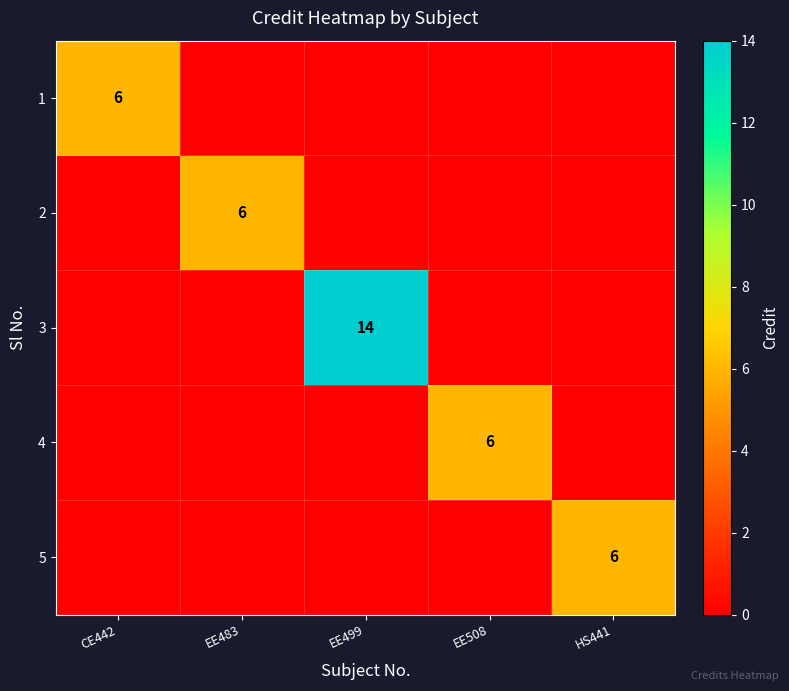

Is it true that 1 equals 8 at CE442?

False